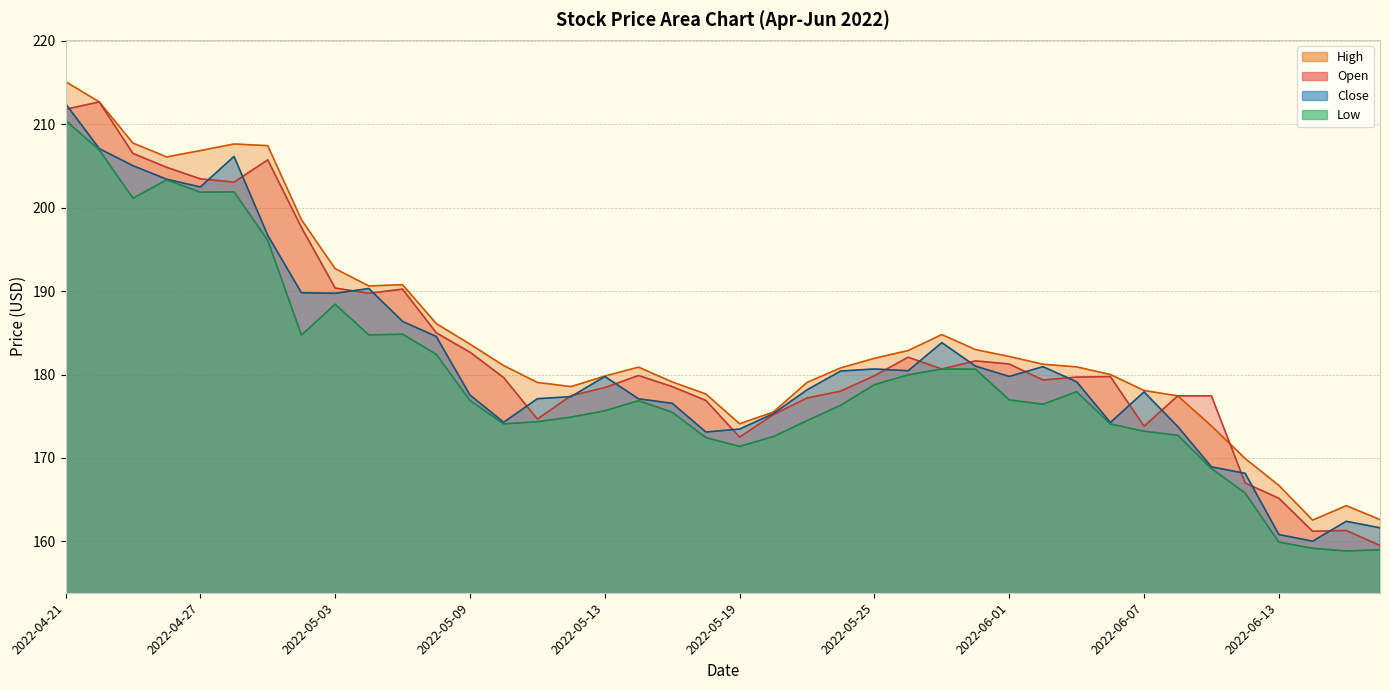

At which category is the sum across all series the highest?

2022-04-21